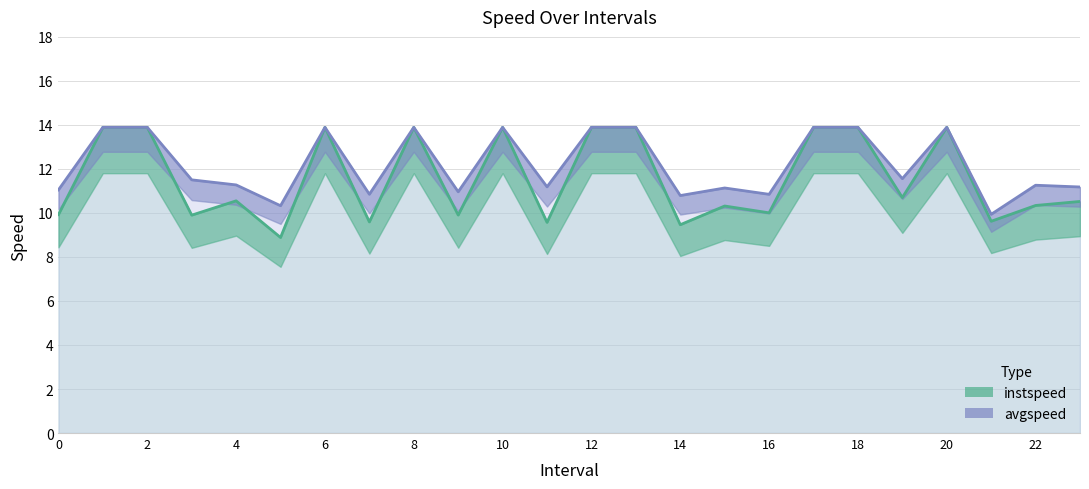

Which category has the highest value in the avgspeed series?

2